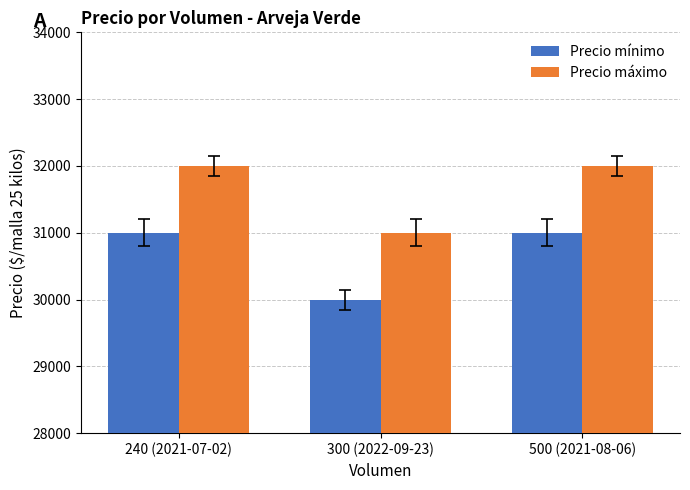

What is the average value of the Precio máximo series?

31667